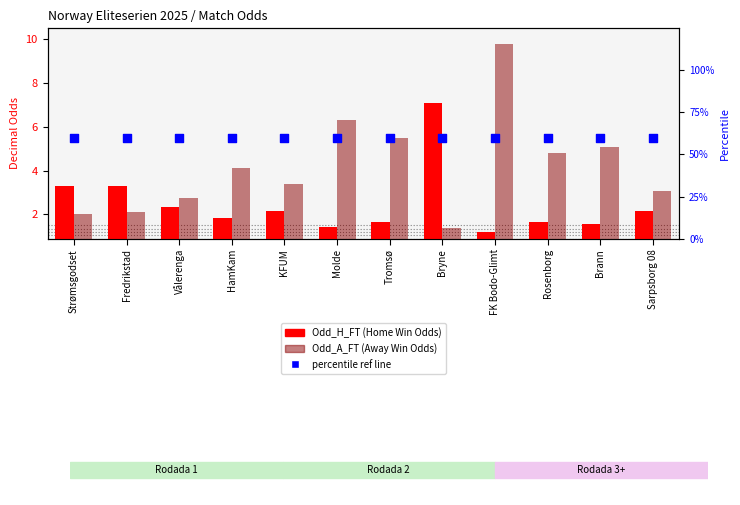

At how many categories does at least one series exceed 2?

12